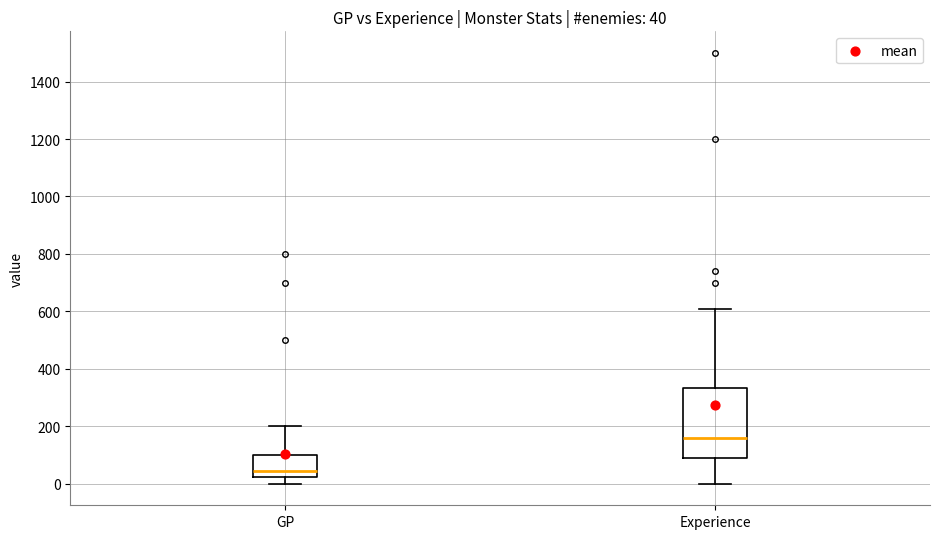

Comparing the boxes themselves (not the whiskers), which one is the tallest?

Experience